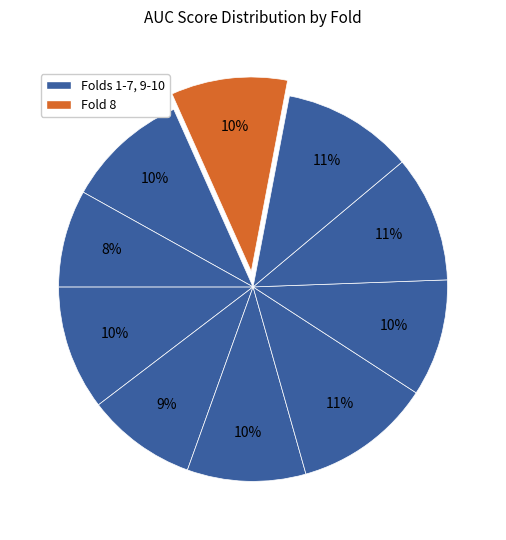

How many segments does this pie chart have?

10